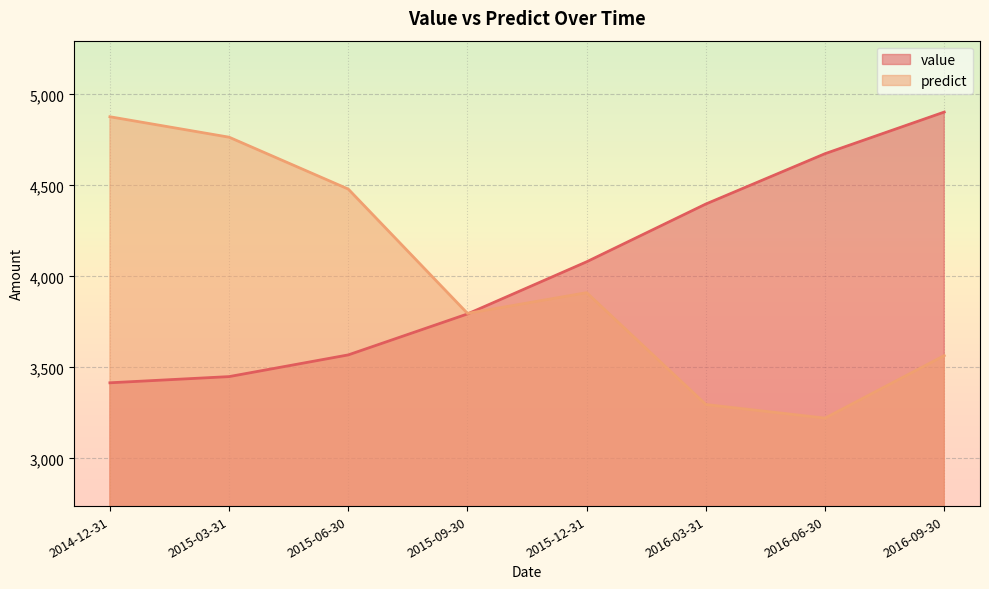

Rank the categories by predict value from highest to lowest.

2014-12-31, 2015-03-31, 2015-06-30, 2015-12-31, 2015-09-30, 2016-09-30, 2016-03-31, 2016-06-30